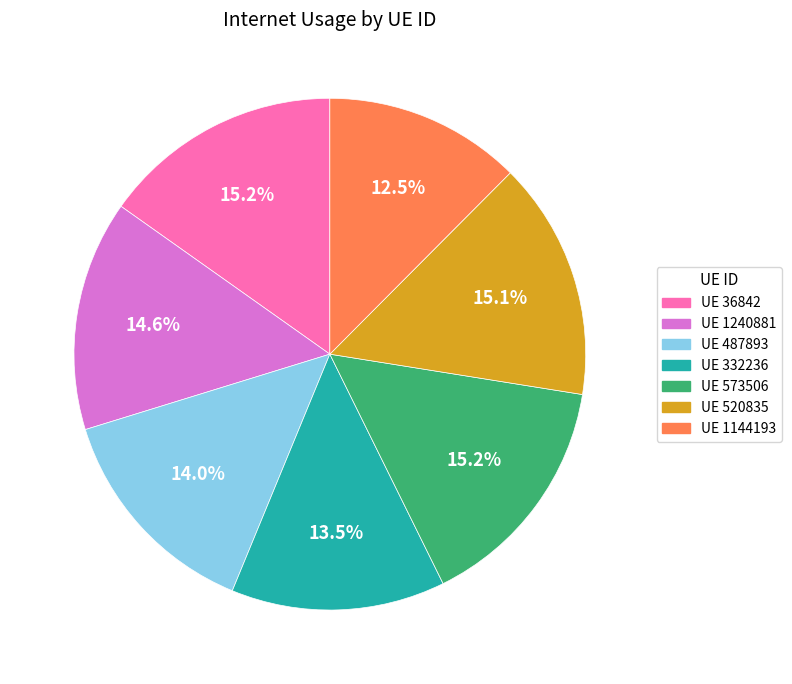

Is there any slice that represents more than half of the pie?

No